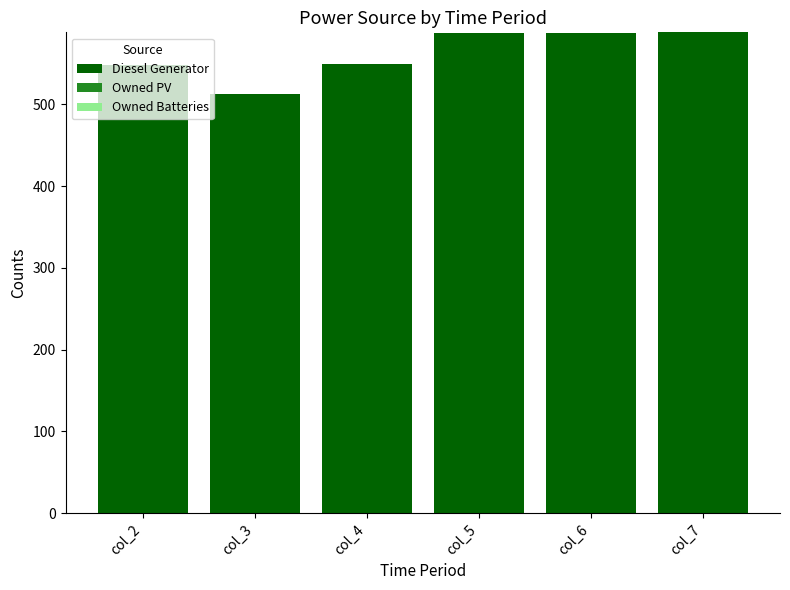

How many series are shown in this chart?

1